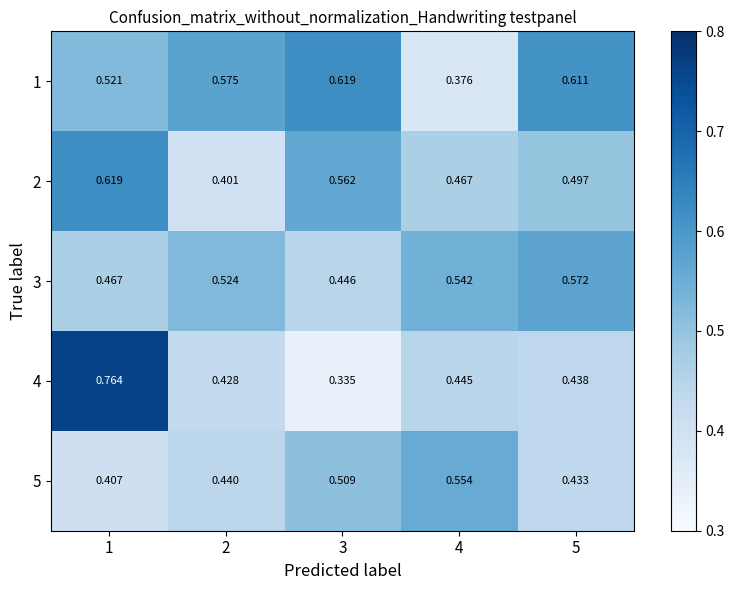

What is the smallest value displayed?

0.3